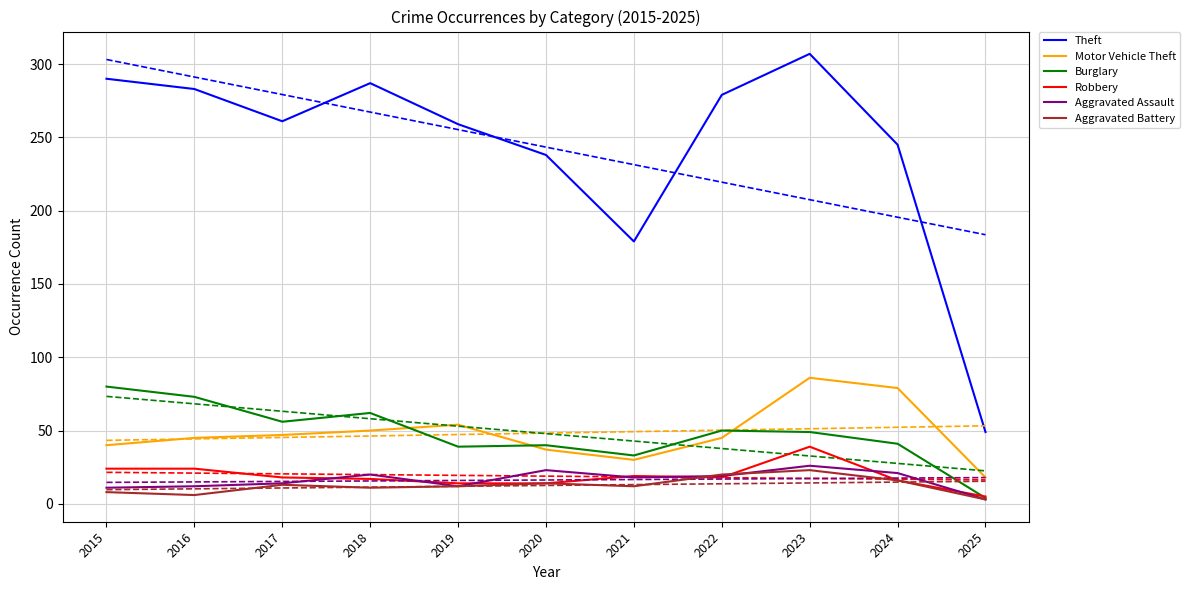

How many interior local valleys does the Aggravated Battery series have?

3